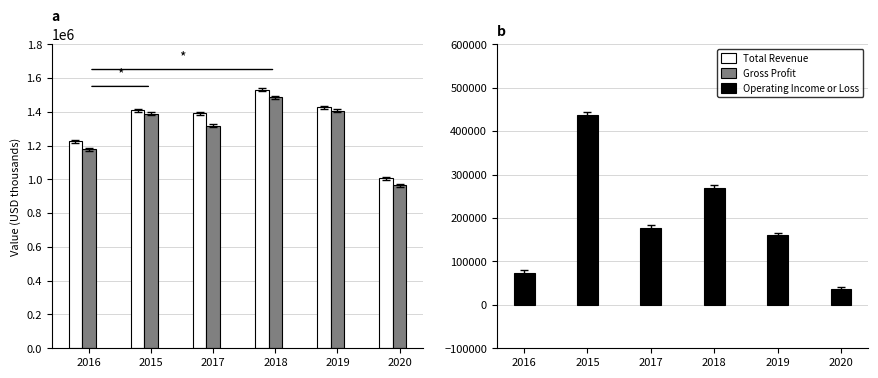

List the series in order of their peak value, highest first.

Total Revenue, Gross Profit, Operating Income or Loss